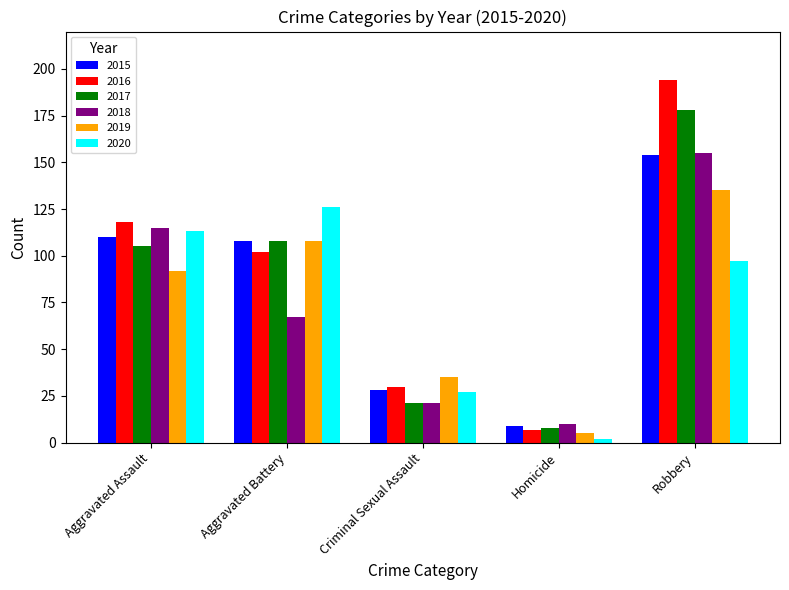

What position from the right is Homicide?

2